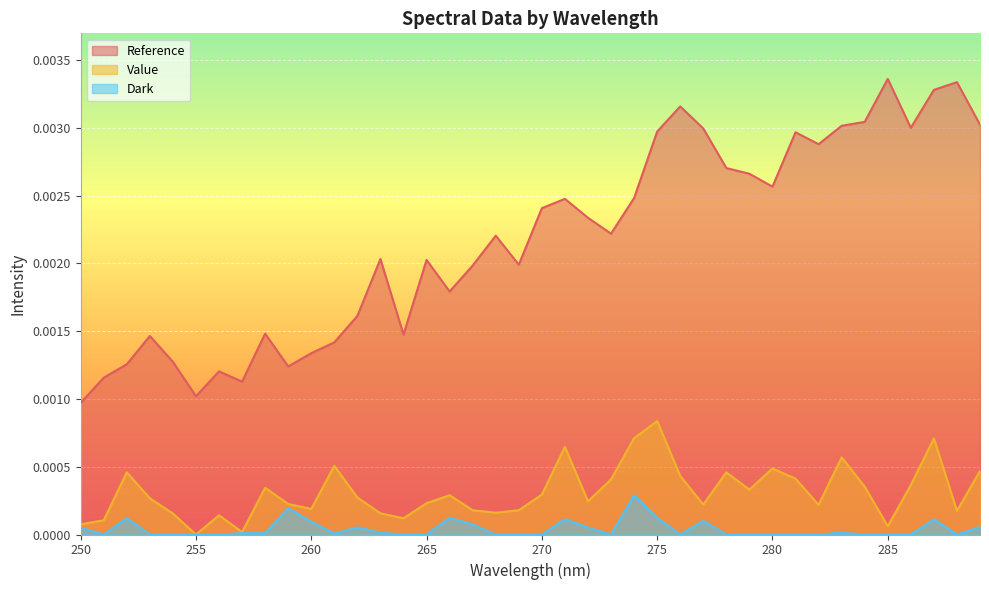

True or false: Reference and Dark cross at least once.

False